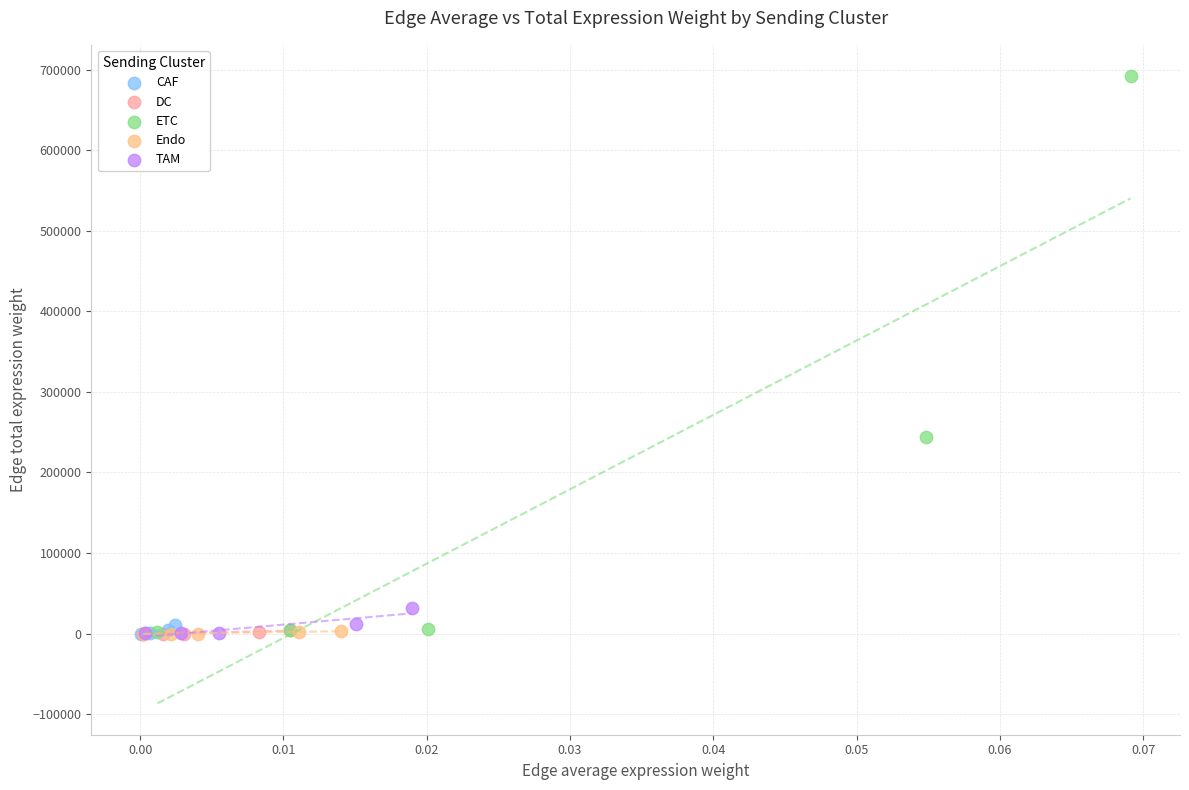

Which series has the widest spread of Y values?

ETC